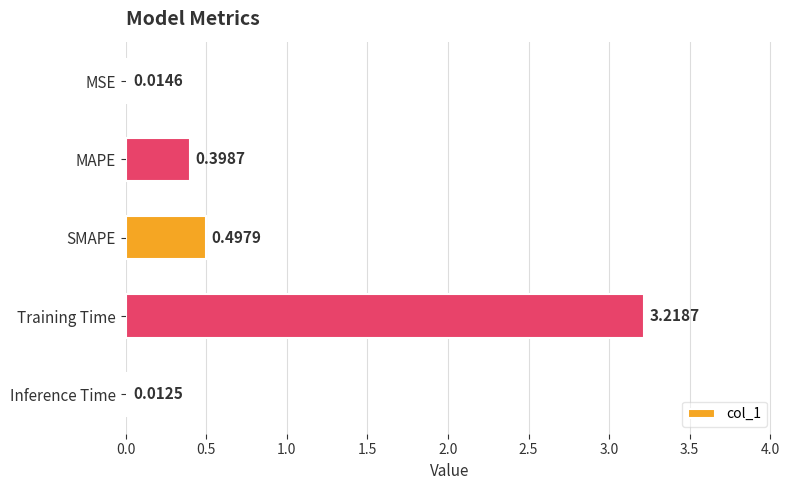

Where is the data nearest to the value 1?

SMAPE